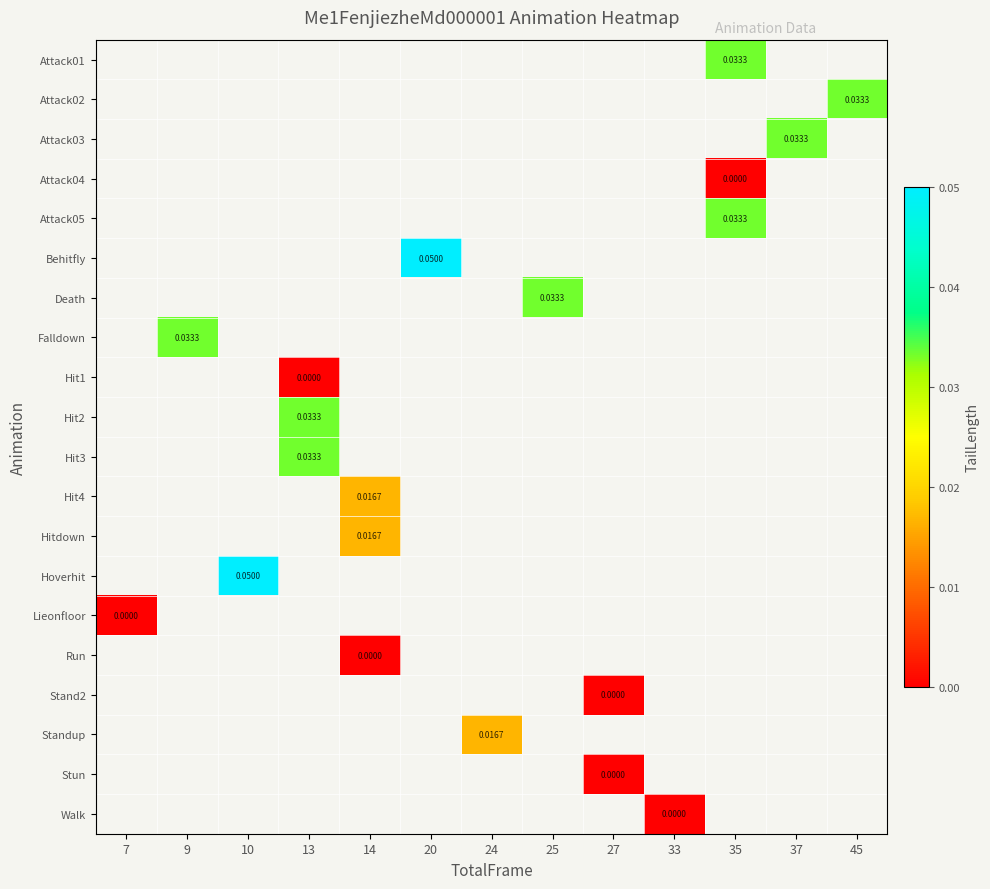

Count the number of categories in the chart.

13